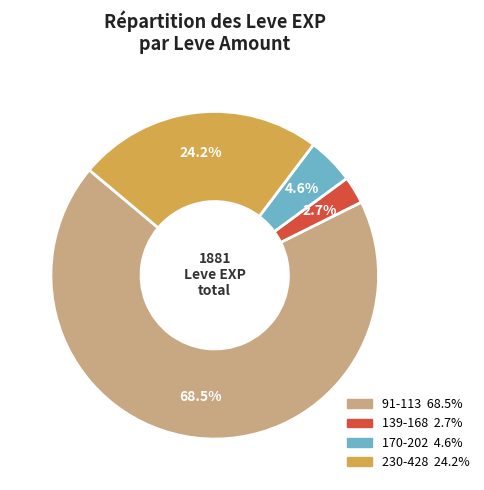

Is there any slice that represents more than half of the pie?

Yes